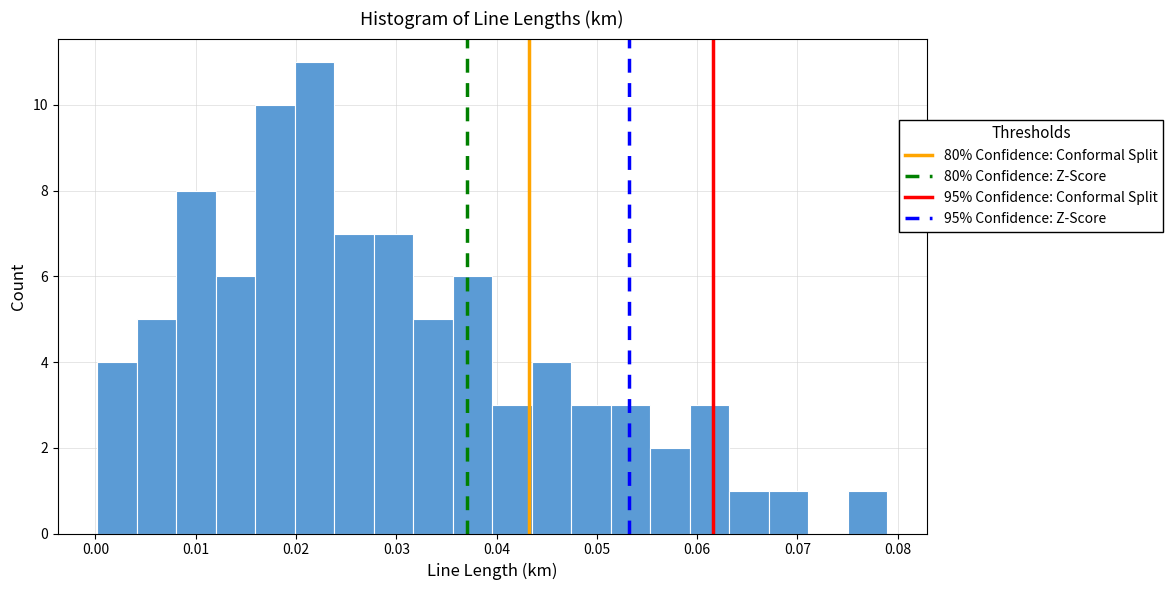

Read against the x-axis, roughly where is the centre of the tallest bar?

0.022